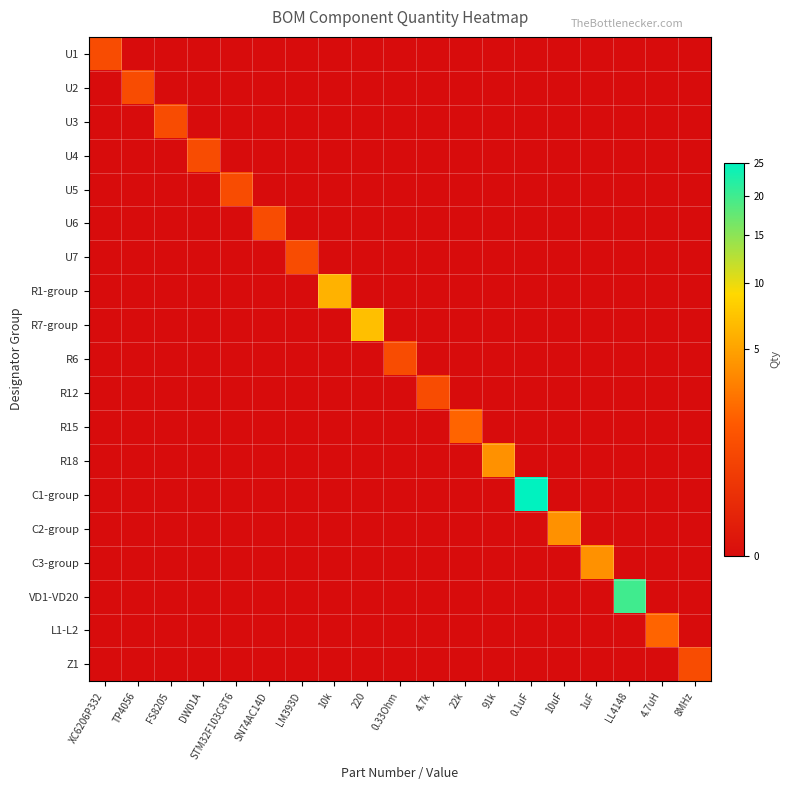

Reading right to left, extract all data points from this chart.

U1: 8MHz=0	4.7uH=0	LL4148=0	1uF=0	10uF=0	0.1uF=0	91k=0	22k=0	4.7k=0	0.33Ohm=0	220=0	10k=0	LM393D=0	SN74AC14D=0	STM32F103C8T6=0	DW01A=0	FS8205=0	TP4056=0	XC6206P332=1
U2: 8MHz=0	4.7uH=0	LL4148=0	1uF=0	10uF=0	0.1uF=0	91k=0	22k=0	4.7k=0	0.33Ohm=0	220=0	10k=0	LM393D=0	SN74AC14D=0	STM32F103C8T6=0	DW01A=0	FS8205=0	TP4056=1	XC6206P332=0
U3: 8MHz=0	4.7uH=0	LL4148=0	1uF=0	10uF=0	0.1uF=0	91k=0	22k=0	4.7k=0	0.33Ohm=0	220=0	10k=0	LM393D=0	SN74AC14D=0	STM32F103C8T6=0	DW01A=0	FS8205=1	TP4056=0	XC6206P332=0
U4: 8MHz=0	4.7uH=0	LL4148=0	1uF=0	10uF=0	0.1uF=0	91k=0	22k=0	4.7k=0	0.33Ohm=0	220=0	10k=0	LM393D=0	SN74AC14D=0	STM32F103C8T6=0	DW01A=1	FS8205=0	TP4056=0	XC6206P332=0
U5: 8MHz=0	4.7uH=0	LL4148=0	1uF=0	10uF=0	0.1uF=0	91k=0	22k=0	4.7k=0	0.33Ohm=0	220=0	10k=0	LM393D=0	SN74AC14D=0	STM32F103C8T6=1	DW01A=0	FS8205=0	TP4056=0	XC6206P332=0
U6: 8MHz=0	4.7uH=0	LL4148=0	1uF=0	10uF=0	0.1uF=0	91k=0	22k=0	4.7k=0	0.33Ohm=0	220=0	10k=0	LM393D=0	SN74AC14D=1	STM32F103C8T6=0	DW01A=0	FS8205=0	TP4056=0	XC6206P332=0
U7: 8MHz=0	4.7uH=0	LL4148=0	1uF=0	10uF=0	0.1uF=0	91k=0	22k=0	4.7k=0	0.33Ohm=0	220=0	10k=0	LM393D=1	SN74AC14D=0	STM32F103C8T6=0	DW01A=0	FS8205=0	TP4056=0	XC6206P332=0
R1-group: 8MHz=0	4.7uH=0	LL4148=0	1uF=0	10uF=0	0.1uF=0	91k=0	22k=0	4.7k=0	0.33Ohm=0	220=0	10k=6	LM393D=0	SN74AC14D=0	STM32F103C8T6=0	DW01A=0	FS8205=0	TP4056=0	XC6206P332=0
R7-group: 8MHz=0	4.7uH=0	LL4148=0	1uF=0	10uF=0	0.1uF=0	91k=0	22k=0	4.7k=0	0.33Ohm=0	220=7	10k=0	LM393D=0	SN74AC14D=0	STM32F103C8T6=0	DW01A=0	FS8205=0	TP4056=0	XC6206P332=0
R6: 8MHz=0	4.7uH=0	LL4148=0	1uF=0	10uF=0	0.1uF=0	91k=0	22k=0	4.7k=0	0.33Ohm=1	220=0	10k=0	LM393D=0	SN74AC14D=0	STM32F103C8T6=0	DW01A=0	FS8205=0	TP4056=0	XC6206P332=0
R12: 8MHz=0	4.7uH=0	LL4148=0	1uF=0	10uF=0	0.1uF=0	91k=0	22k=0	4.7k=1	0.33Ohm=0	220=0	10k=0	LM393D=0	SN74AC14D=0	STM32F103C8T6=0	DW01A=0	FS8205=0	TP4056=0	XC6206P332=0
R15: 8MHz=0	4.7uH=0	LL4148=0	1uF=0	10uF=0	0.1uF=0	91k=0	22k=2	4.7k=0	0.33Ohm=0	220=0	10k=0	LM393D=0	SN74AC14D=0	STM32F103C8T6=0	DW01A=0	FS8205=0	TP4056=0	XC6206P332=0
R18: 8MHz=0	4.7uH=0	LL4148=0	1uF=0	10uF=0	0.1uF=0	91k=4	22k=0	4.7k=0	0.33Ohm=0	220=0	10k=0	LM393D=0	SN74AC14D=0	STM32F103C8T6=0	DW01A=0	FS8205=0	TP4056=0	XC6206P332=0
C1-group: 8MHz=0	4.7uH=0	LL4148=0	1uF=0	10uF=0	0.1uF=25	91k=0	22k=0	4.7k=0	0.33Ohm=0	220=0	10k=0	LM393D=0	SN74AC14D=0	STM32F103C8T6=0	DW01A=0	FS8205=0	TP4056=0	XC6206P332=0
C2-group: 8MHz=0	4.7uH=0	LL4148=0	1uF=0	10uF=4	0.1uF=0	91k=0	22k=0	4.7k=0	0.33Ohm=0	220=0	10k=0	LM393D=0	SN74AC14D=0	STM32F103C8T6=0	DW01A=0	FS8205=0	TP4056=0	XC6206P332=0
C3-group: 8MHz=0	4.7uH=0	LL4148=0	1uF=4	10uF=0	0.1uF=0	91k=0	22k=0	4.7k=0	0.33Ohm=0	220=0	10k=0	LM393D=0	SN74AC14D=0	STM32F103C8T6=0	DW01A=0	FS8205=0	TP4056=0	XC6206P332=0
VD1-VD20: 8MHz=0	4.7uH=0	LL4148=20	1uF=0	10uF=0	0.1uF=0	91k=0	22k=0	4.7k=0	0.33Ohm=0	220=0	10k=0	LM393D=0	SN74AC14D=0	STM32F103C8T6=0	DW01A=0	FS8205=0	TP4056=0	XC6206P332=0
L1-L2: 8MHz=0	4.7uH=2	LL4148=0	1uF=0	10uF=0	0.1uF=0	91k=0	22k=0	4.7k=0	0.33Ohm=0	220=0	10k=0	LM393D=0	SN74AC14D=0	STM32F103C8T6=0	DW01A=0	FS8205=0	TP4056=0	XC6206P332=0
Z1: 8MHz=1	4.7uH=0	LL4148=0	1uF=0	10uF=0	0.1uF=0	91k=0	22k=0	4.7k=0	0.33Ohm=0	220=0	10k=0	LM393D=0	SN74AC14D=0	STM32F103C8T6=0	DW01A=0	FS8205=0	TP4056=0	XC6206P332=0